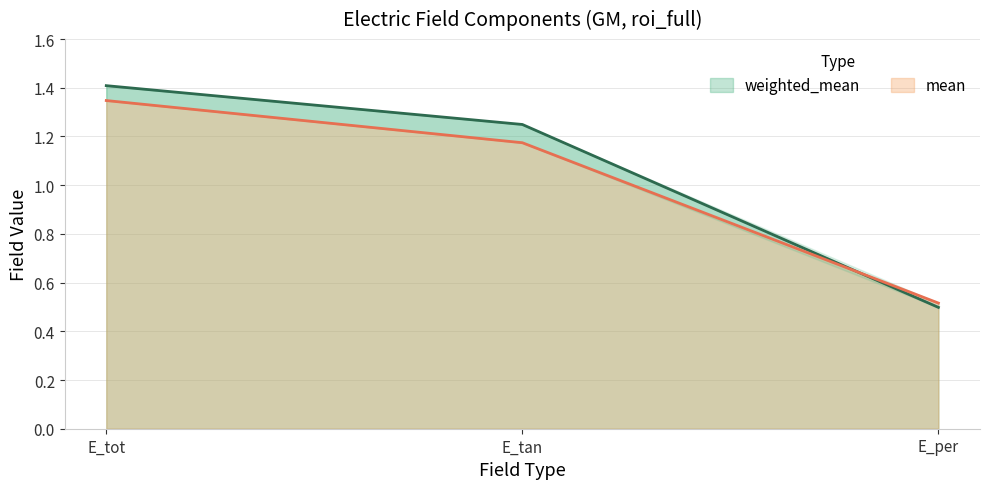

What is the total value across all series at E_tot?

2.8